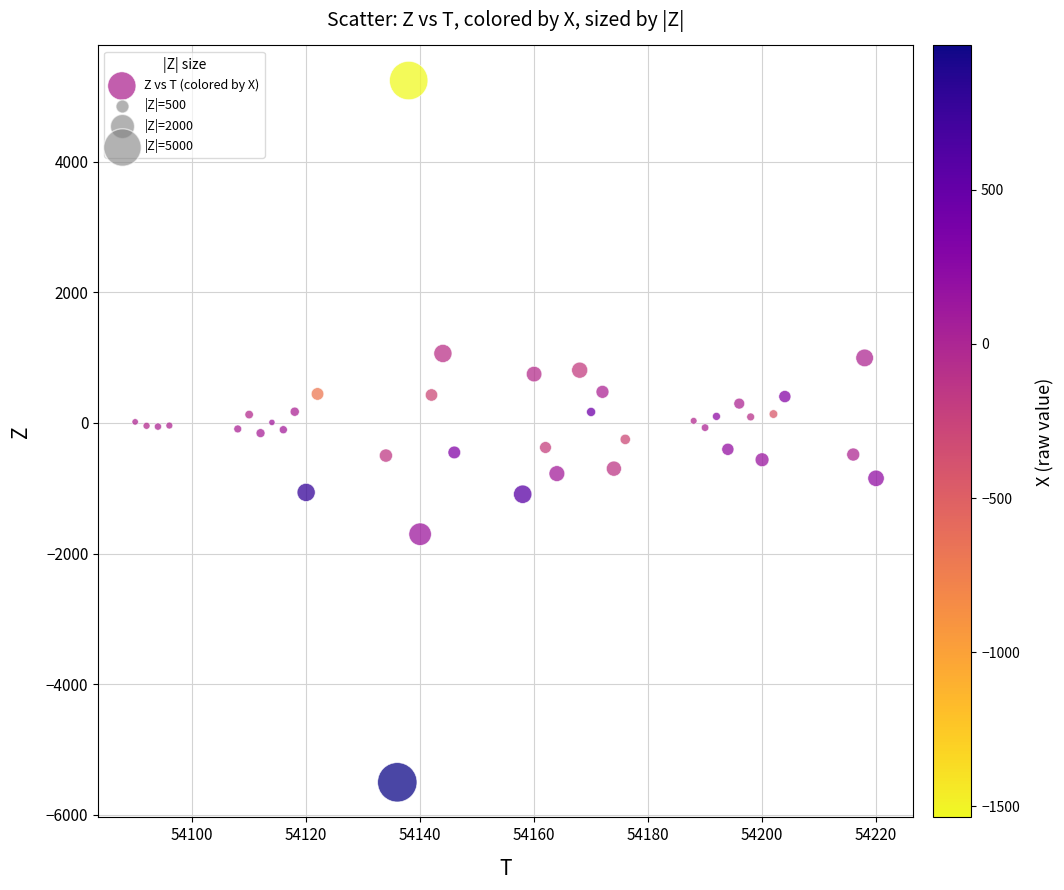

What is the range of X values (max minus min)?

130